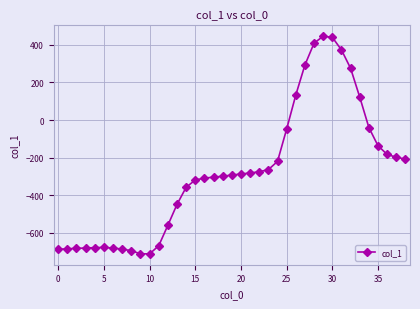

What is the sum of all values?

-10792